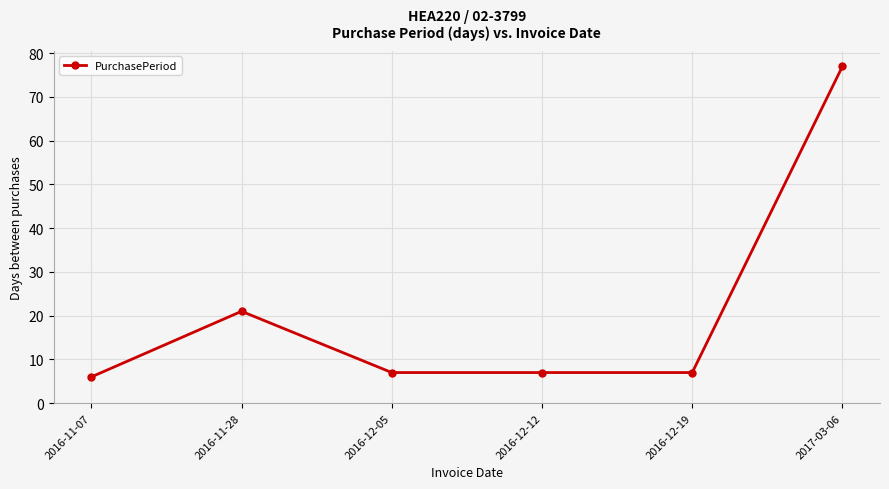

What is the sum of the values at 2016-12-05 and 2017-03-06?

84